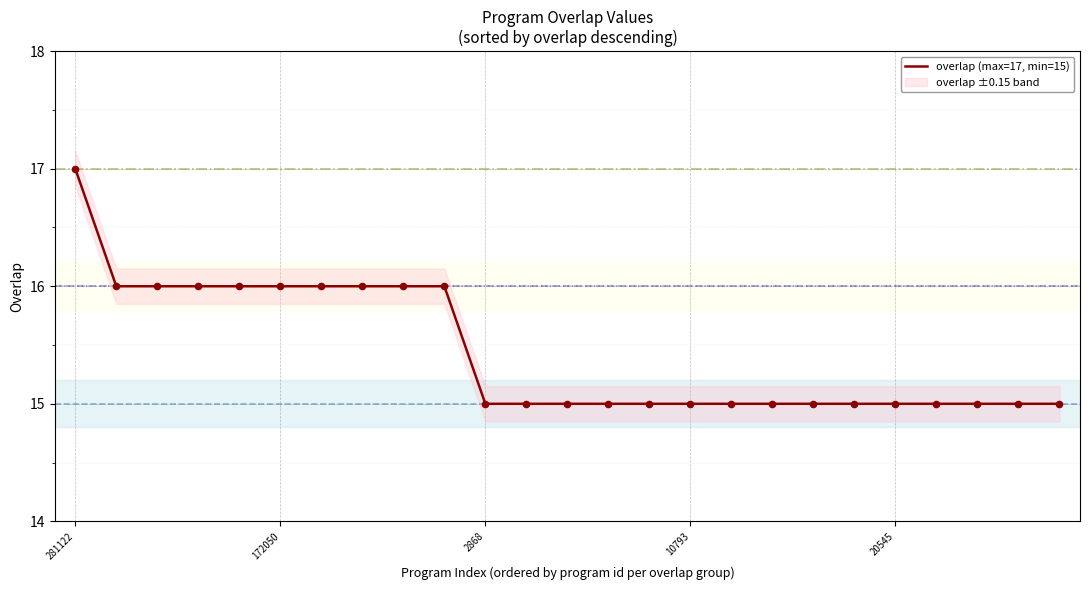

Between 10793 and 13, which is larger?

10793